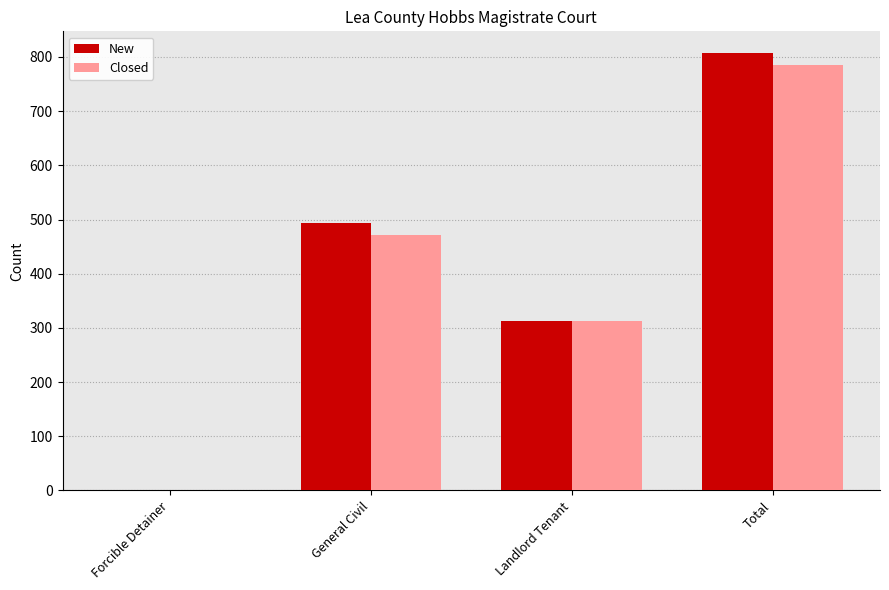

The value of Closed at Forcible Detainer is 1. True or false?

True